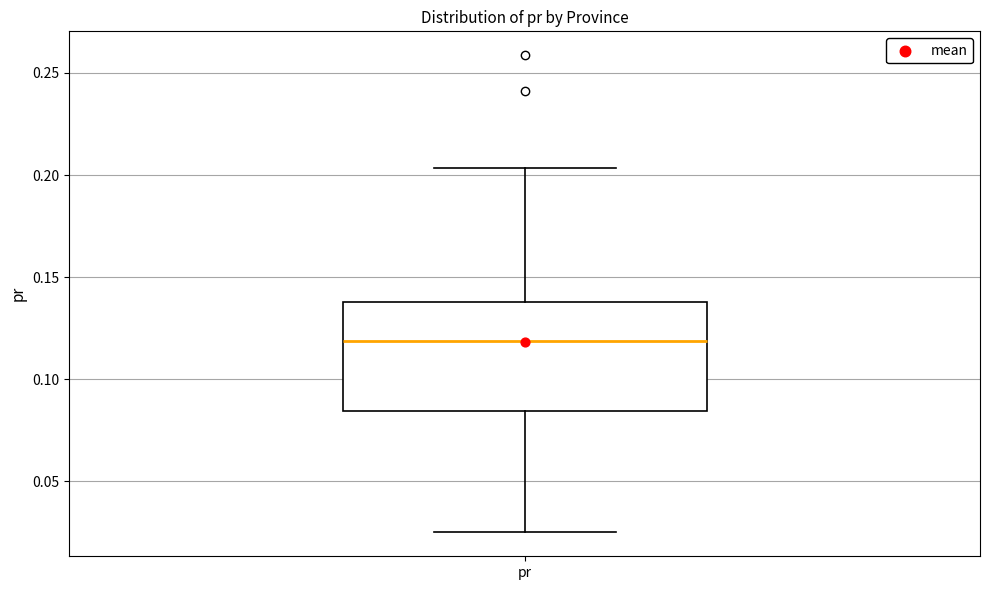

Transcribe this box plot: give where the median line is, the range the box spans, and where the two whiskers end, as read against the y-axis. The values are not printed on the chart, so give them approximately, as read against the axis.

median 0.120, box 0.085 to 0.140, whiskers 0.025 to 0.205